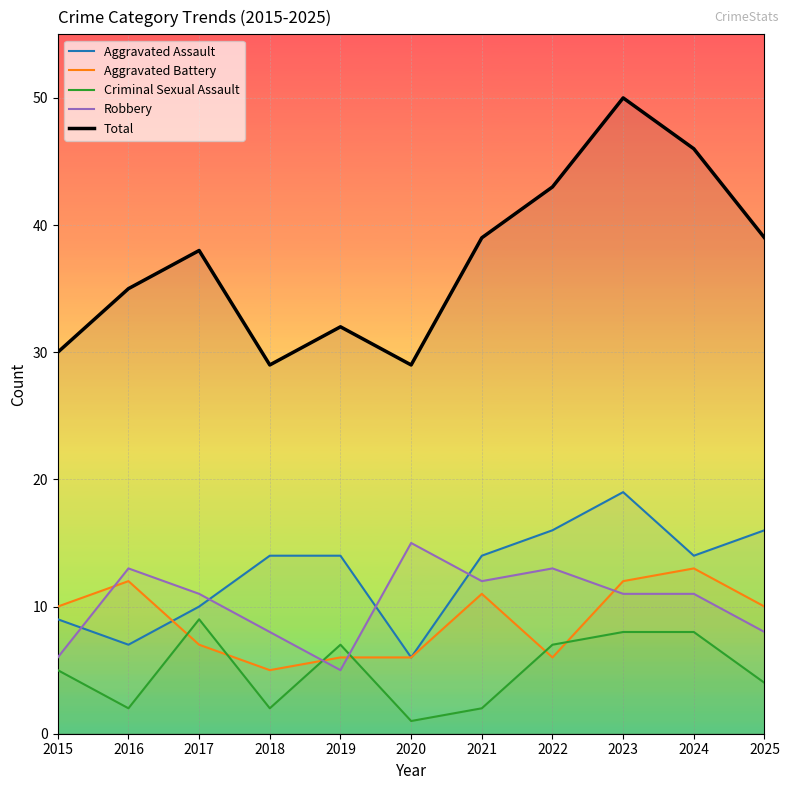

What is the approximate value of Aggravated Battery at 2018?

5